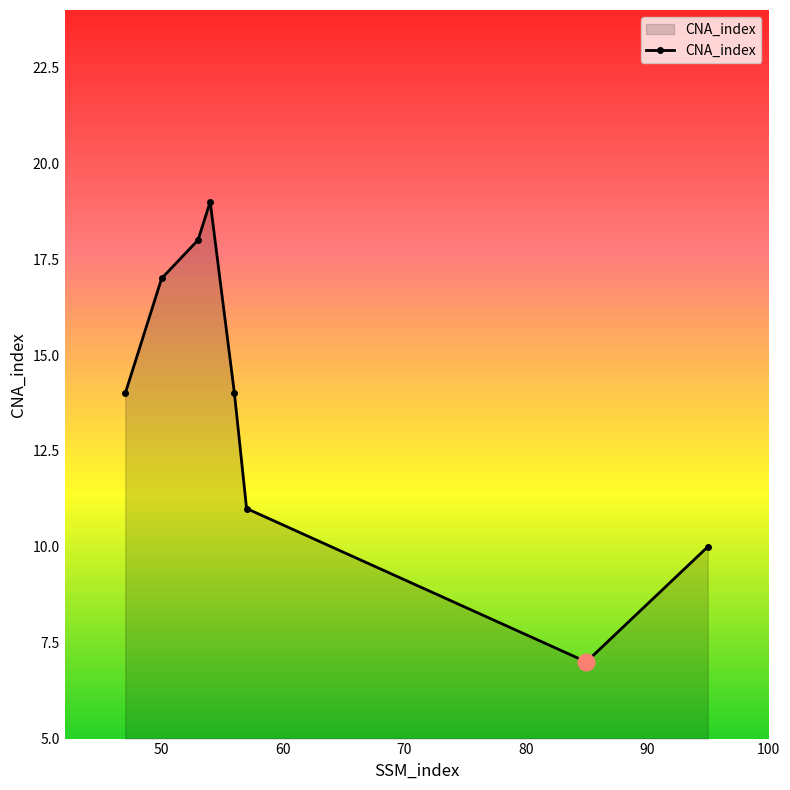

What is the difference between the second highest and minimum values?

11